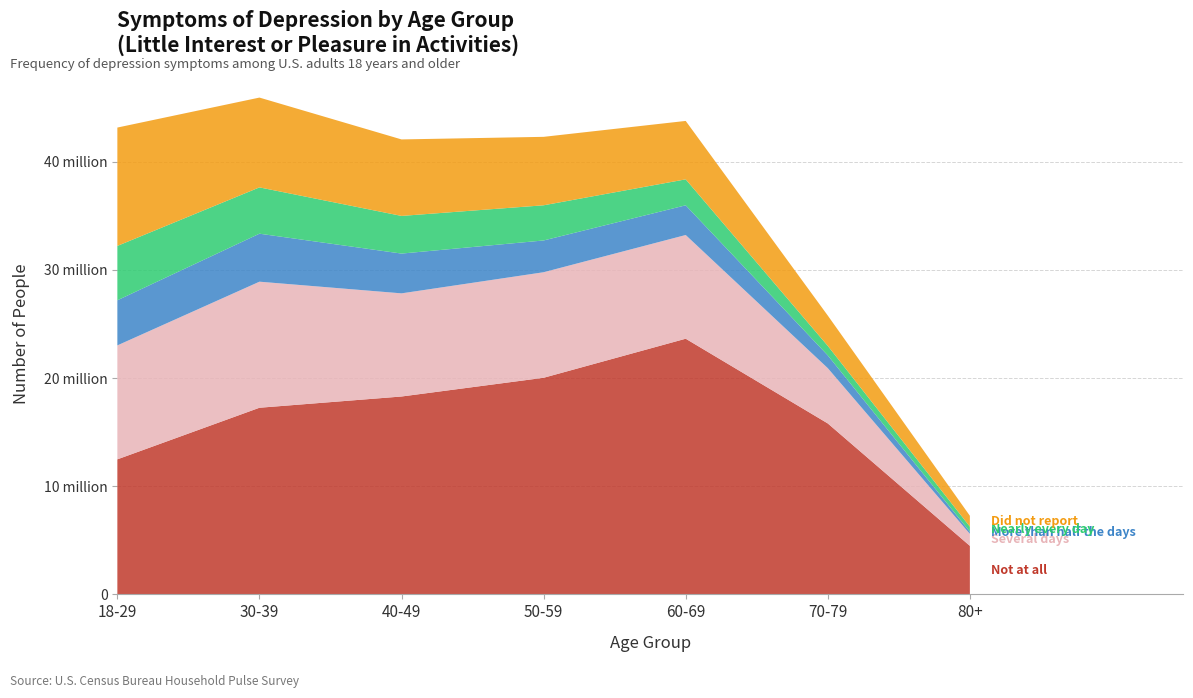

Reading right to left, what are all the values shown in this chart?

Not at all: 80+=4486621	70-79=15804392	60-69=23636409	50-59=20025451	40-49=18294669	30-39=17254639	18-29=12484557
Several days: 80+=1106566	70-79=5111295	60-69=9588550	50-59=9757926	40-49=9535720	30-39=11654791	18-29=10534757
More than half the days: 80+=206397	70-79=1179374	60-69=2745716	50-59=2936855	40-49=3677278	30-39=4436840	18-29=4169133
Nearly every day: 80+=463449	70-79=881567	60-69=2399869	50-59=3252332	40-49=3481621	30-39=4281334	18-29=5028266
Did not report: 80+=1005216	70-79=2800257	60-69=5400778	50-59=6327724	40-49=7071612	30-39=8302072	18-29=10941416